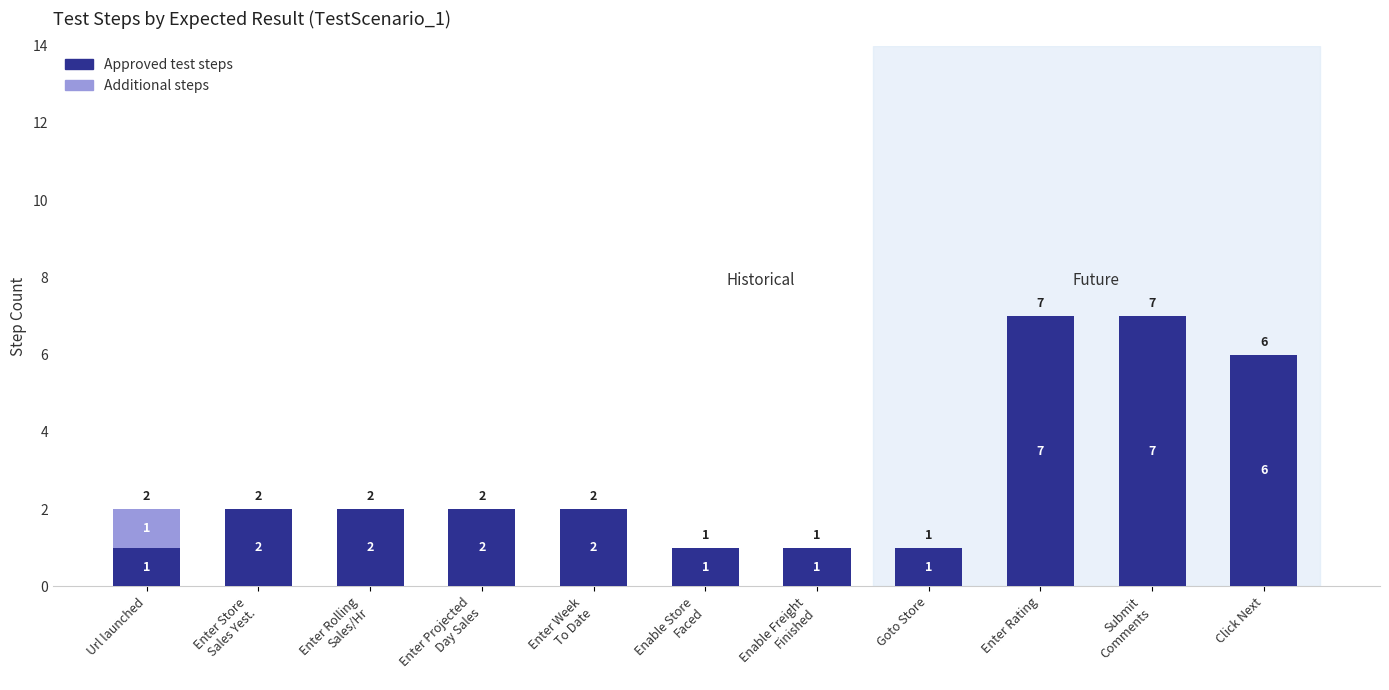

Count the Approved test steps values in the range 1 to 6.

9